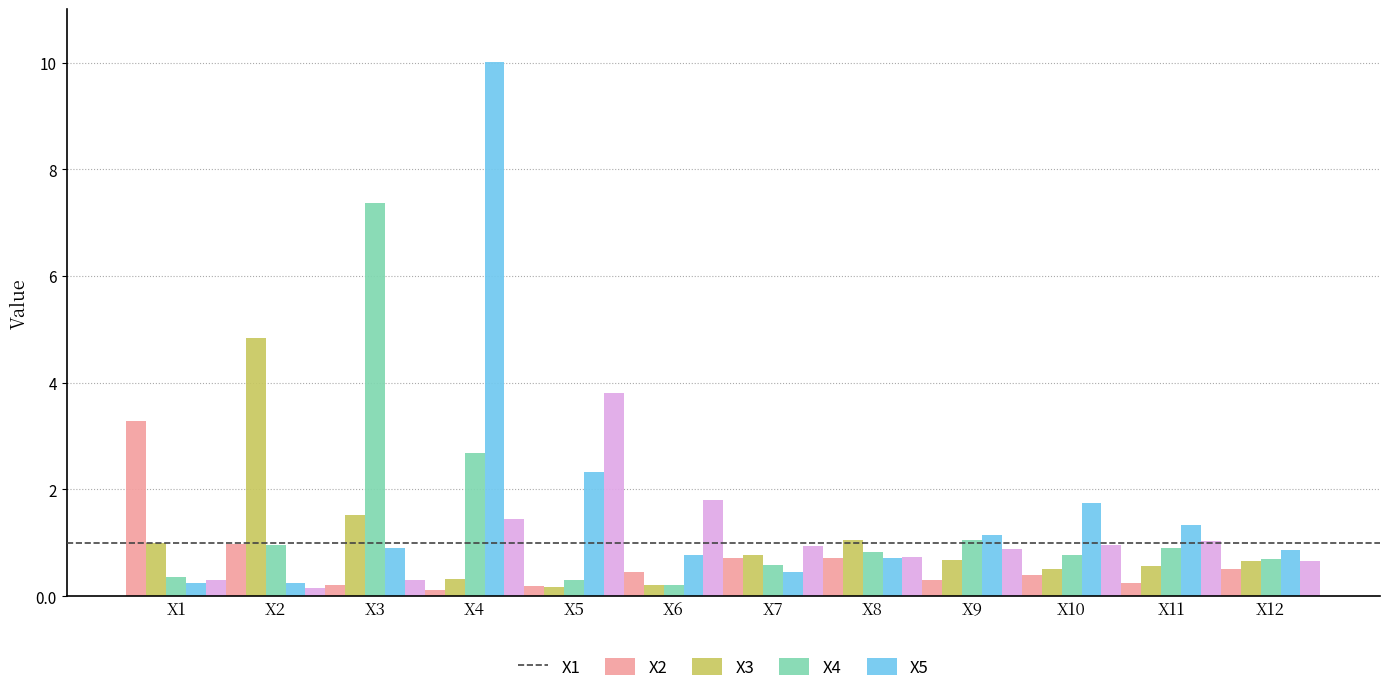

Where is X2 nearest to the value 2?

X3